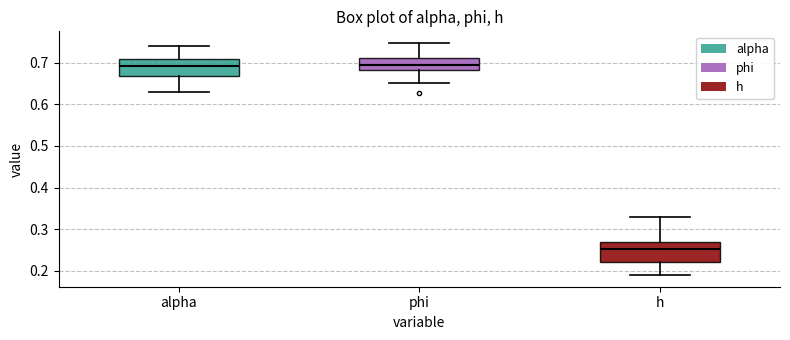

Which box's median line is the lowest?

h